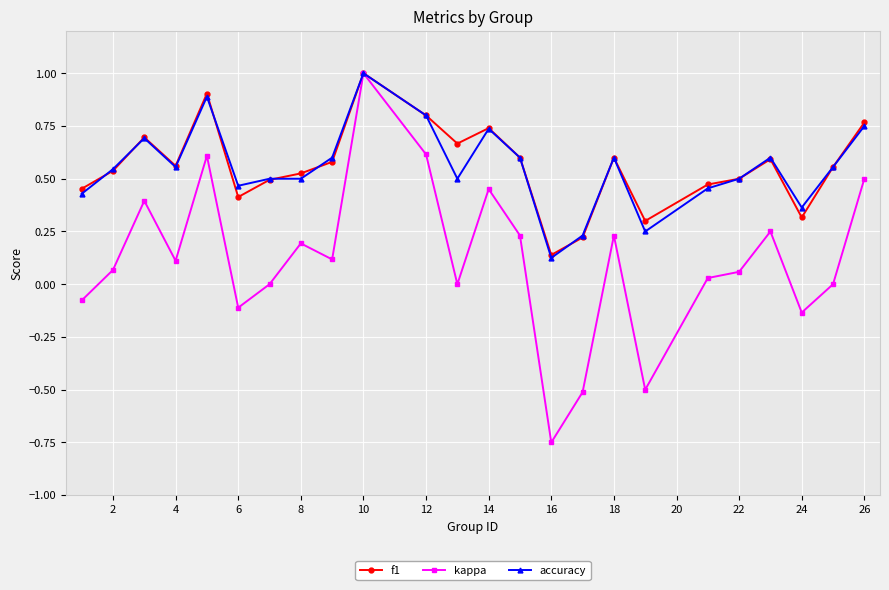

Does the chart display data point markers on the line(s)?

Yes